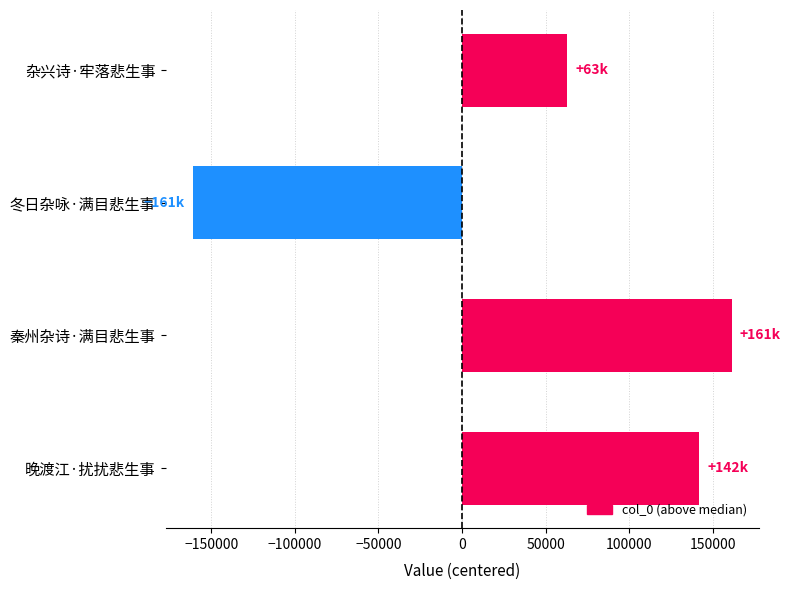

Reading bottom to top, what are all the values shown in this chart?

141861.5	161181.5	-161181.5	62906.5